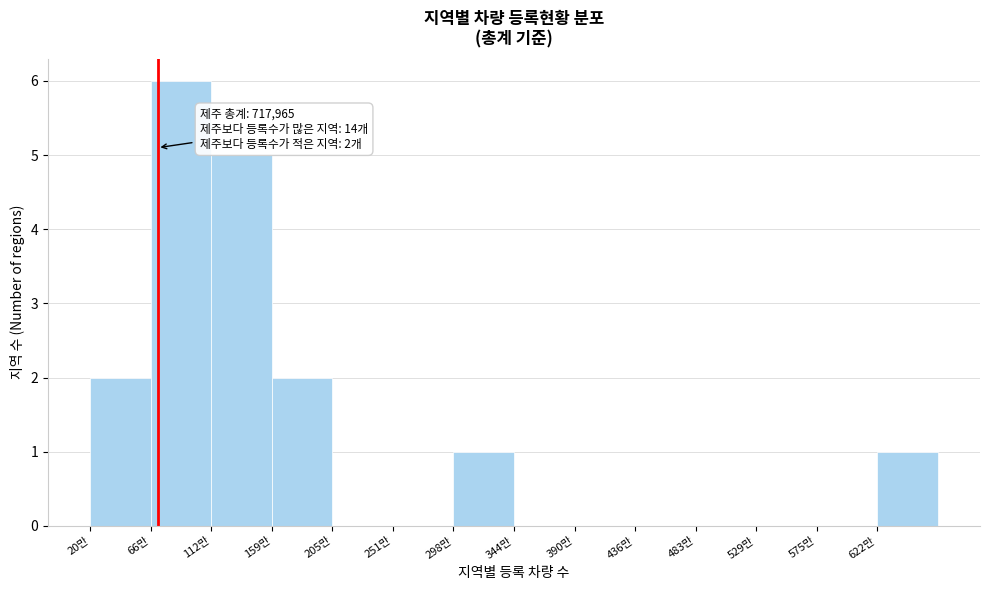

Reading right to left, list all the values displayed in this chart.

622만=1	575만=0	529만=0	483만=0	436만=0	390만=0	344만=0	298만=1	251만=0	205만=0	159만=2	112만=5	66만=6	20만=2